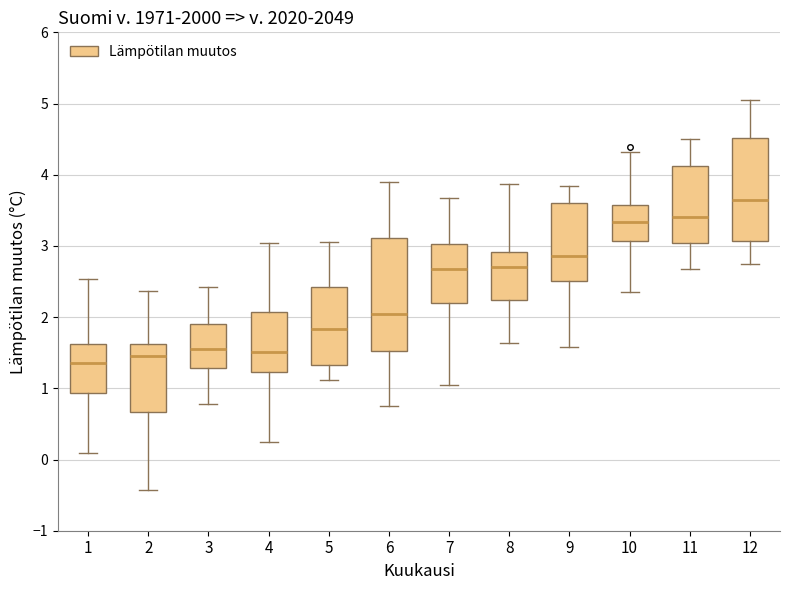

Reading left to right, transcribe this box plot: for each box, give where its median line is, the range the box spans, and where its two whiskers end, as read against the y-axis. The values are not printed on the chart, so give them approximately, as read against the axis.

1: median 1.4, box 0.9 to 1.6, whiskers 0.1 to 2.5
2: median 1.5, box 0.7 to 1.6, whiskers -0.4 to 2.4
3: median 1.6, box 1.3 to 1.9, whiskers 0.8 to 2.4
4: median 1.5, box 1.2 to 2.1, whiskers 0.2 to 3.0
5: median 1.8, box 1.3 to 2.4, whiskers 1.1 to 3.1
6: median 2.1, box 1.5 to 3.1, whiskers 0.8 to 3.9
7: median 2.7, box 2.2 to 3.0, whiskers 1.0 to 3.7
8: median 2.7, box 2.2 to 2.9, whiskers 1.6 to 3.9
9: median 2.9, box 2.5 to 3.6, whiskers 1.6 to 3.8
10: median 3.3, box 3.1 to 3.6, whiskers 2.4 to 4.3
11: median 3.4, box 3.0 to 4.1, whiskers 2.7 to 4.5
12: median 3.6, box 3.1 to 4.5, whiskers 2.7 to 5.1